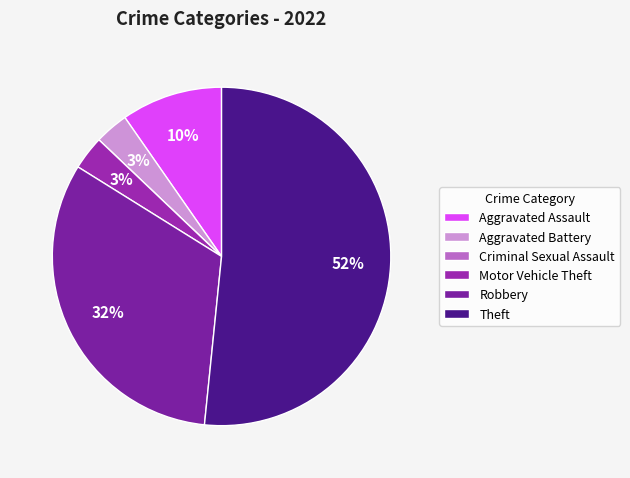

To the nearest percent, what is the combined percentage of Aggravated Assault and Aggravated Battery?

13%